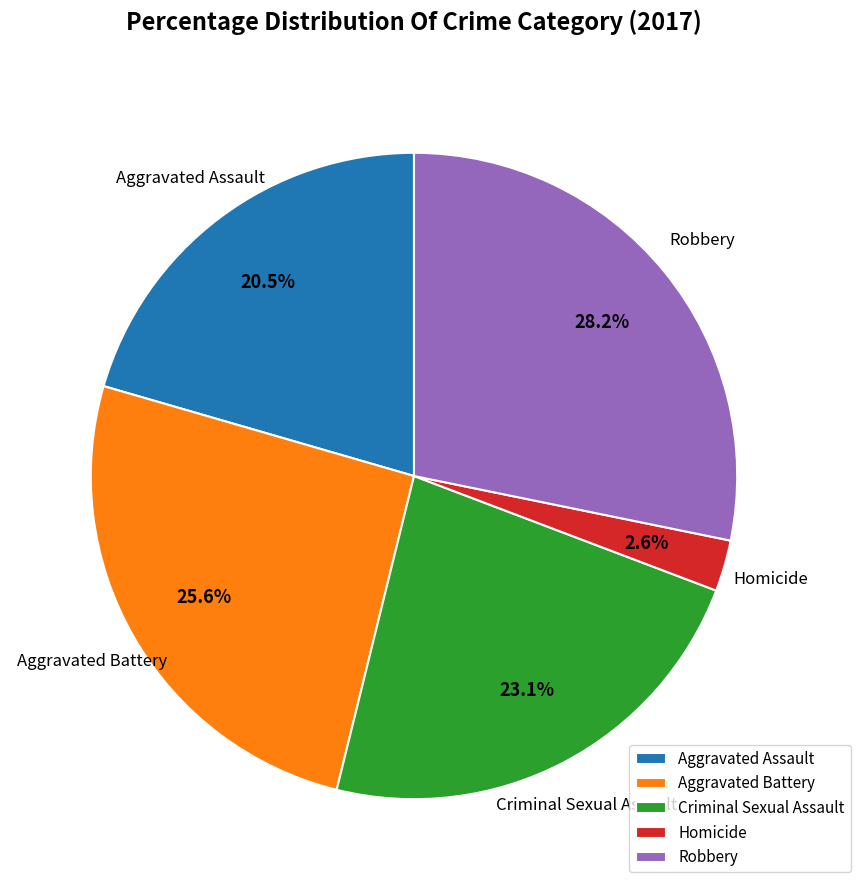

To the nearest percent, what percentage of the pie is Criminal Sexual Assault?

23%